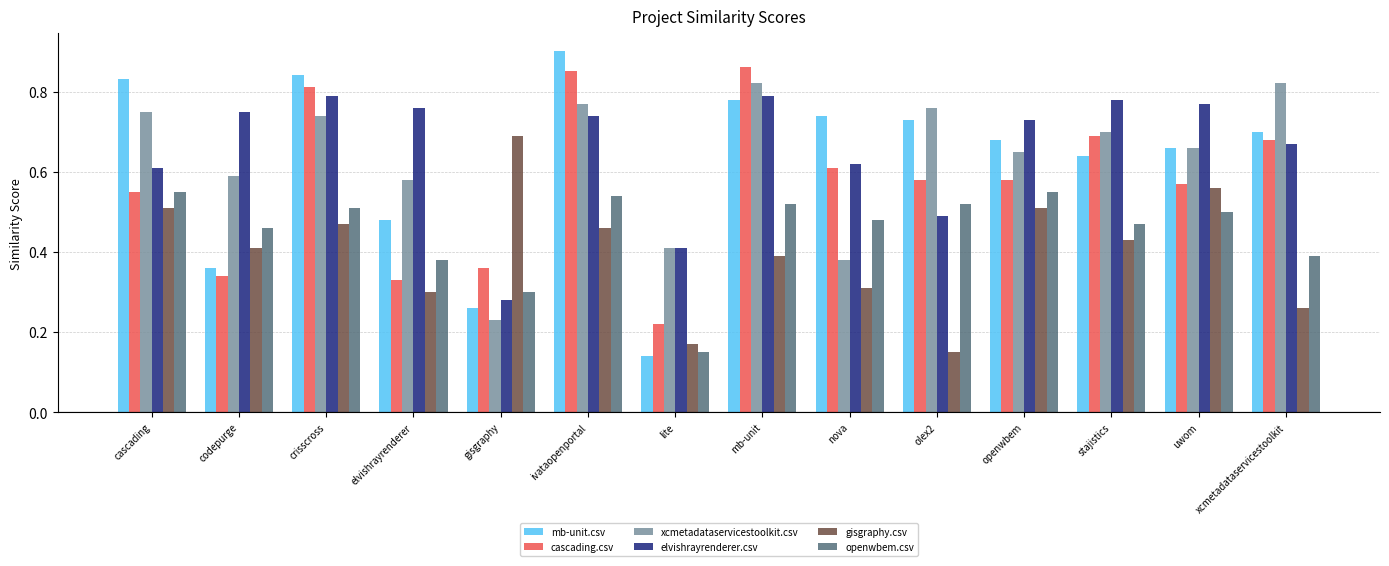

At which label is mb-unit.csv closest to 0?

lite